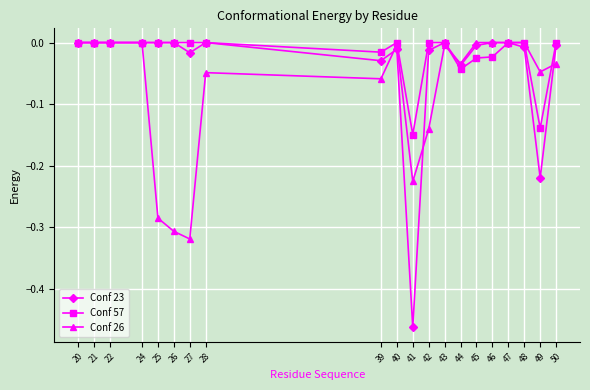

List the series in order of their overall mean, highest first.

Conf 57, Conf 23, Conf 26